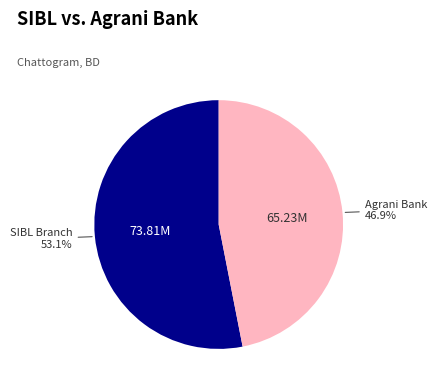

Is the sum of SIBL Branch and Agrani Bank greater than half?

Yes